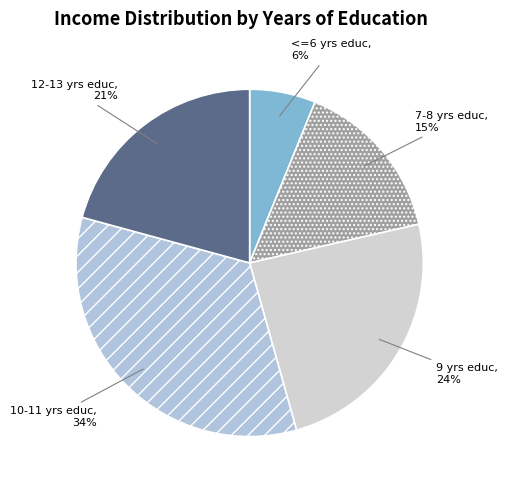

Which has a higher value, 9 yrs educ or 10-11 yrs educ?

10-11 yrs educ